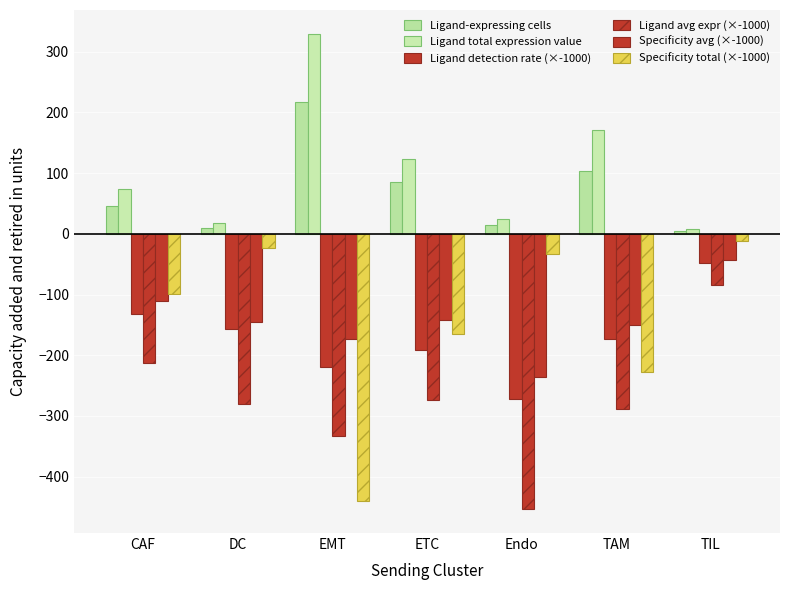

The Ligand avg expr (×-1000) series shows -212.3 at CAF. True or false?

True